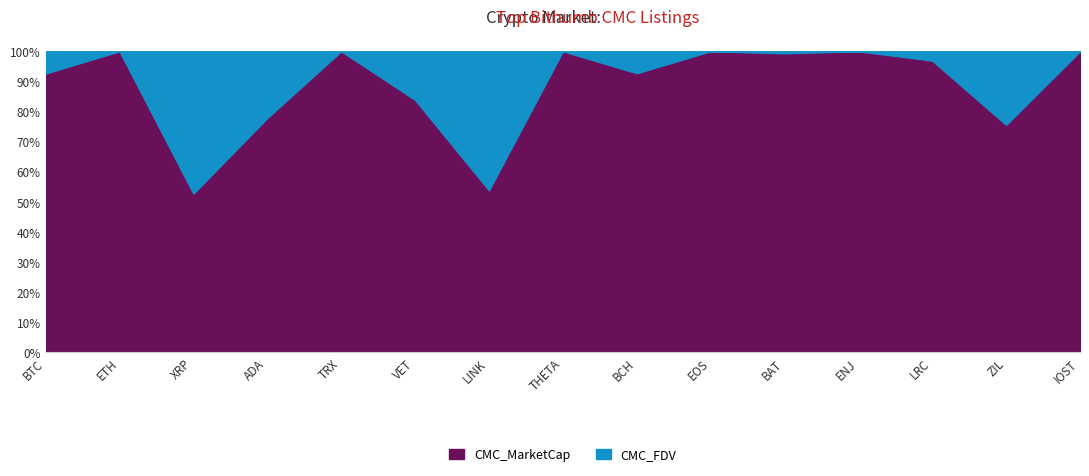

Where does the CMC_FDV series first go above 1552786085?

BTC